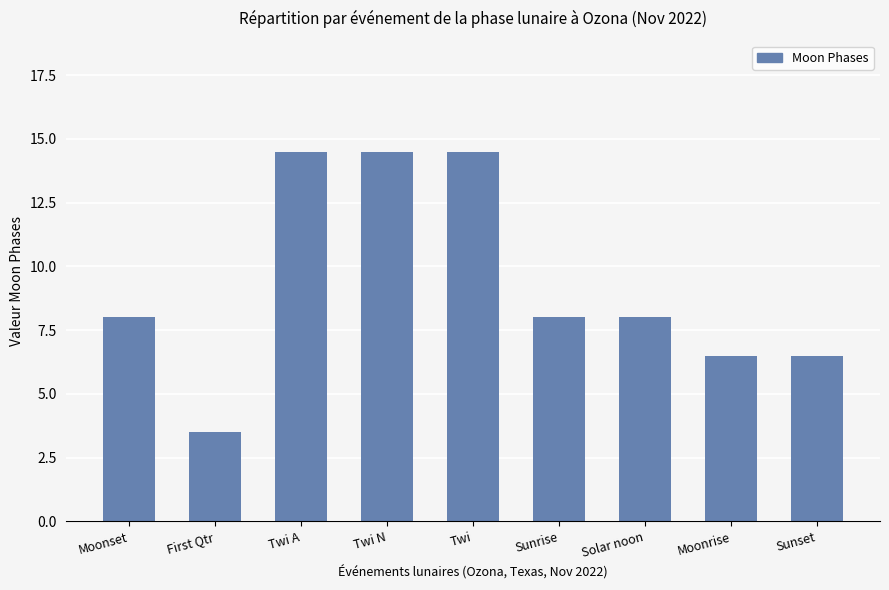

How many bars are there in total?

9